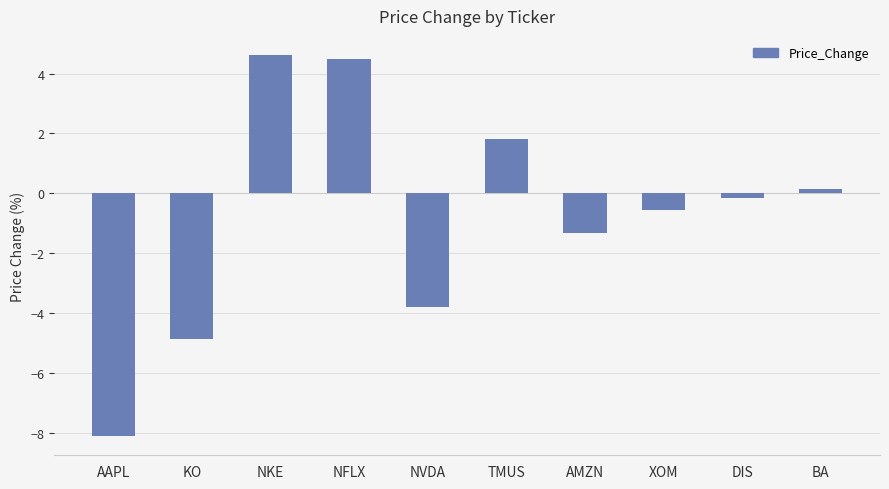

What position from the left is NFLX?

4